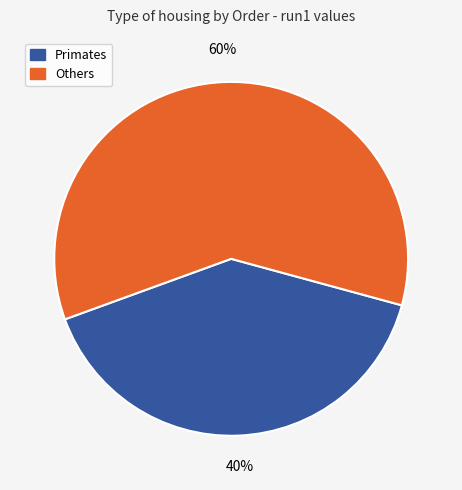

Is there a majority slice in this chart?

Yes